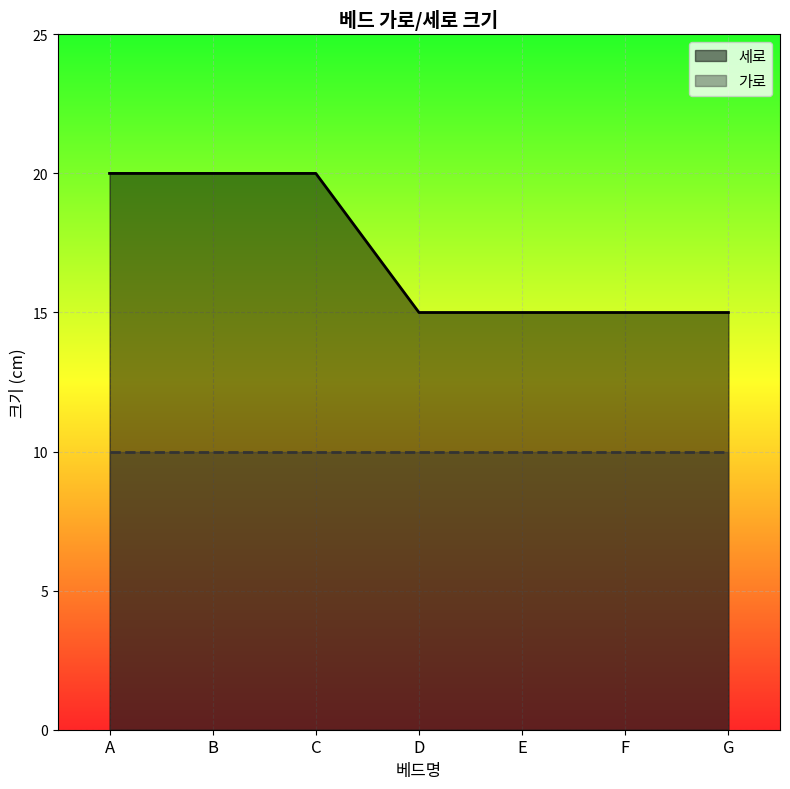

What is the sum of all values?

120